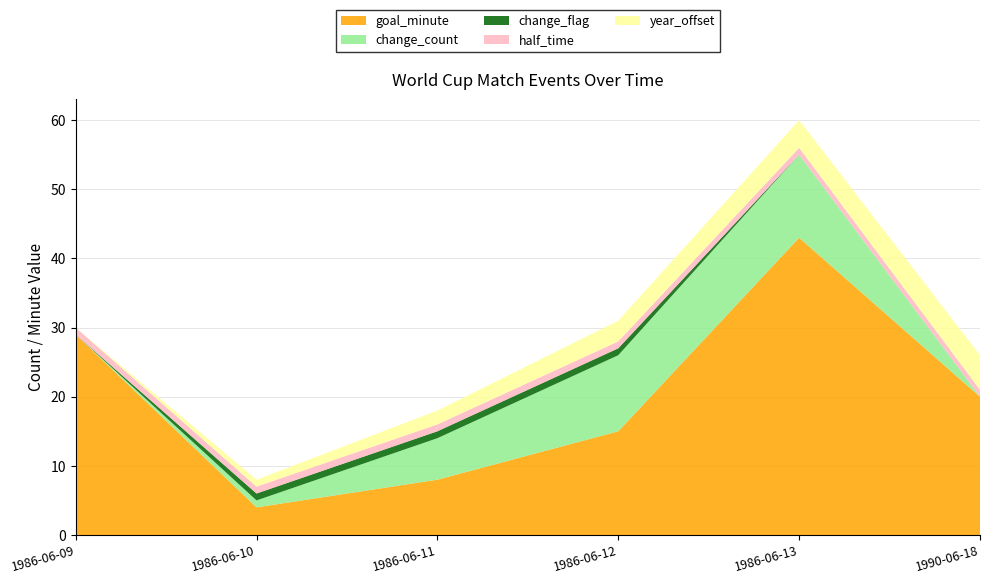

At which label is goal_minute closest to 23?

1990-06-18